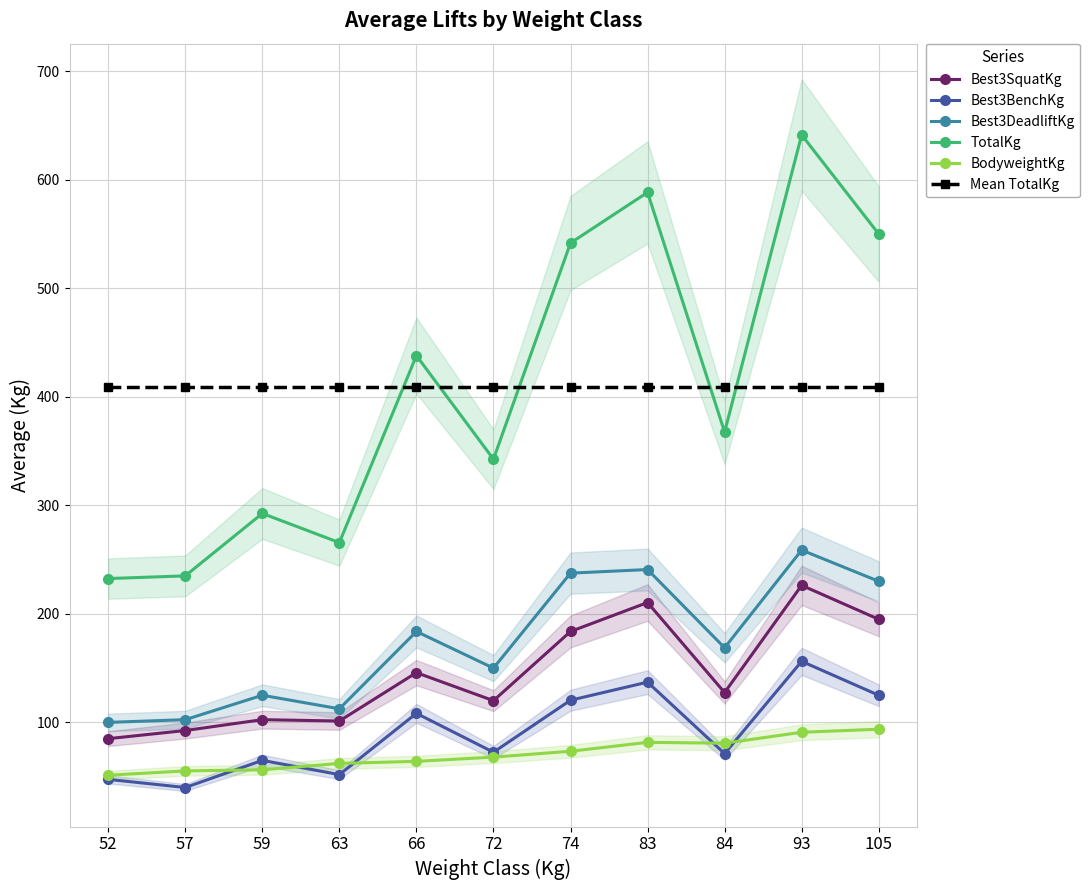

True or false: Mean TotalKg has more than 2 interior local peaks.

False